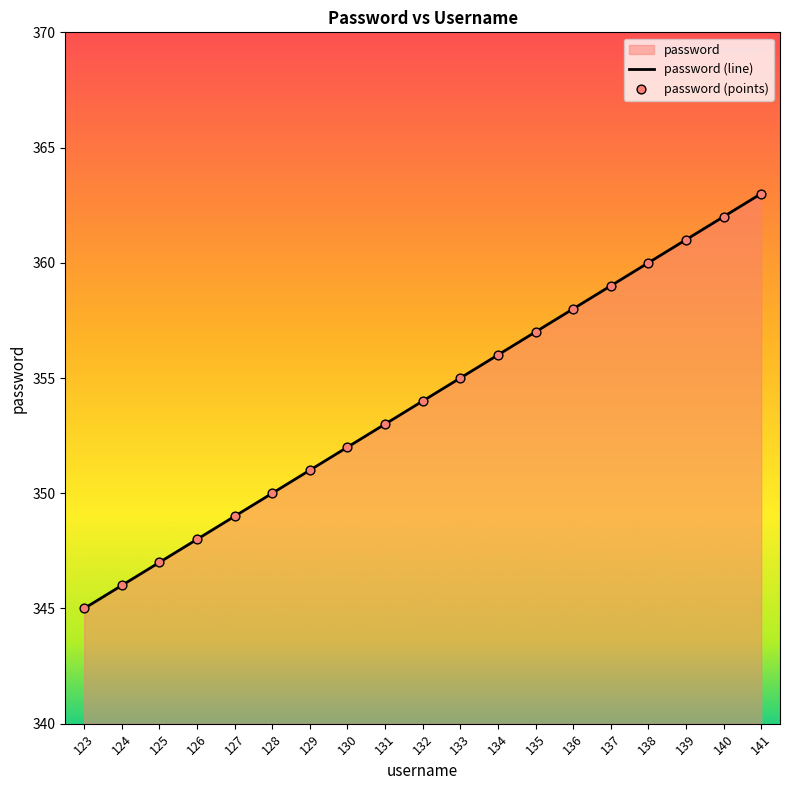

What is the total value across all series at 134?

712